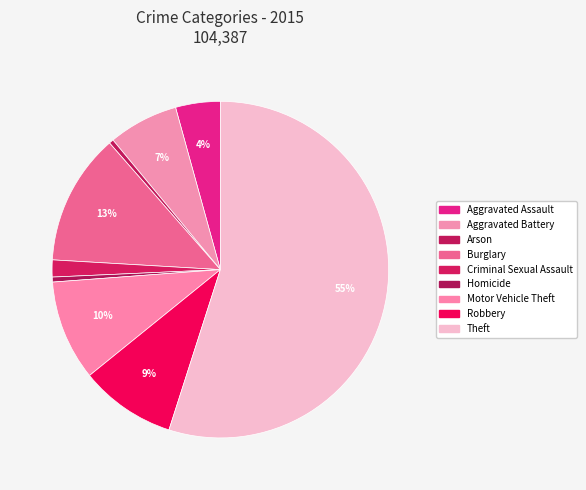

How many slices are in this pie chart?

9